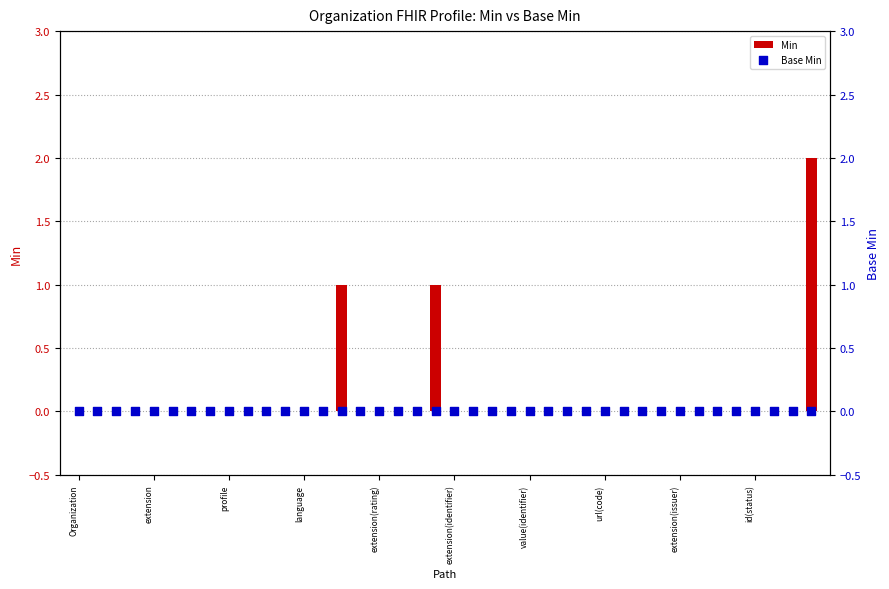

What are all the series names shown in the legend?

Min, Base Min